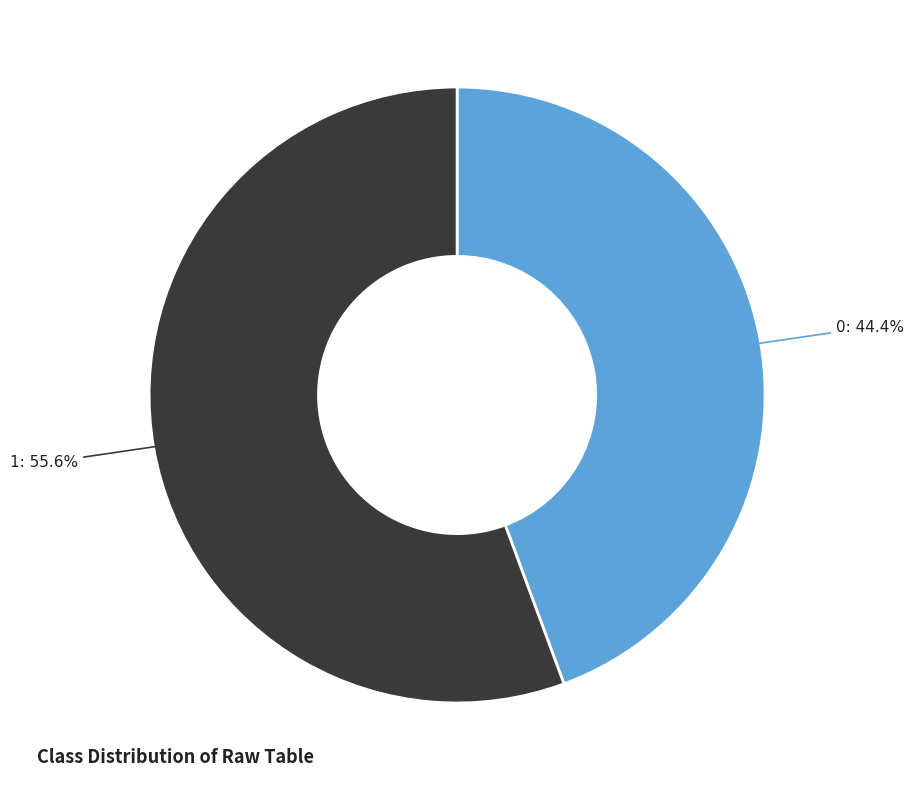

Is there a majority slice in this chart?

Yes